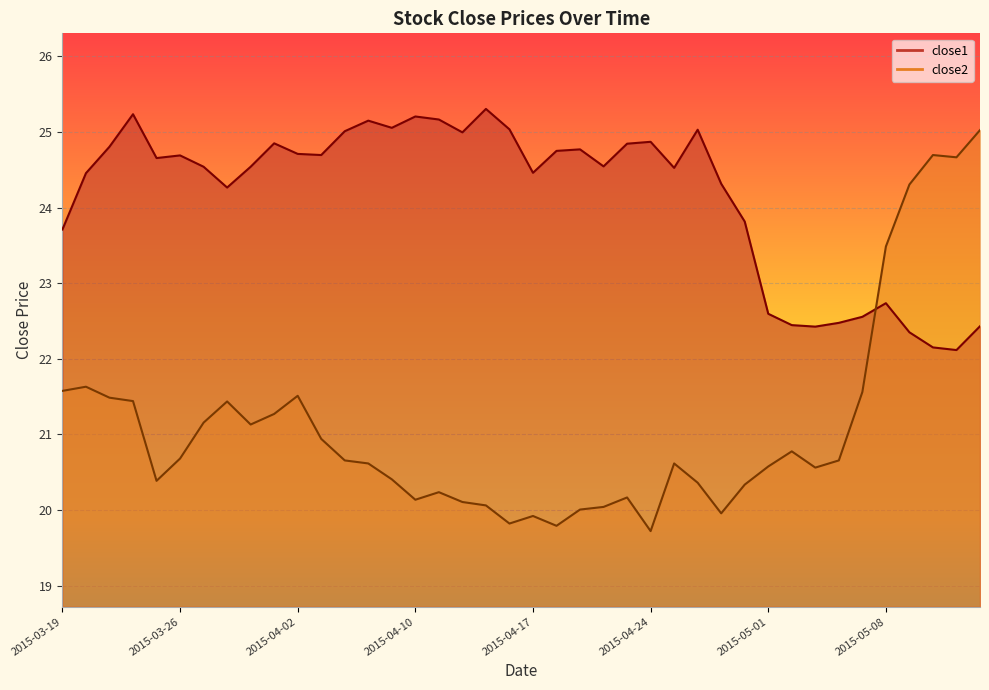

Between which two adjacent categories do close2 and close1 first intersect?

2015-05-07 and 2015-05-08